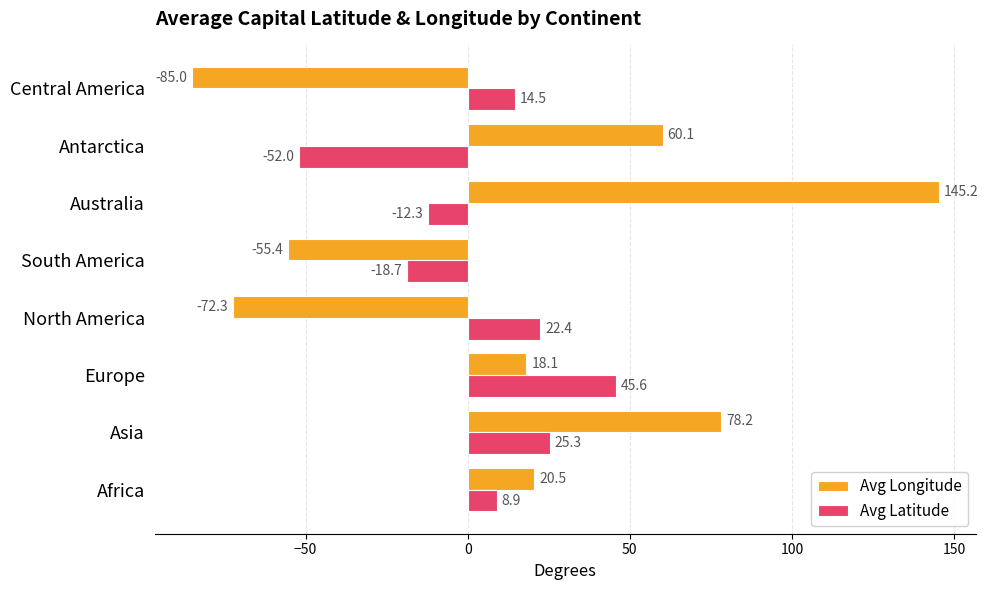

What is the difference between the second highest and second lowest values in the Avg Latitude series?

44.0